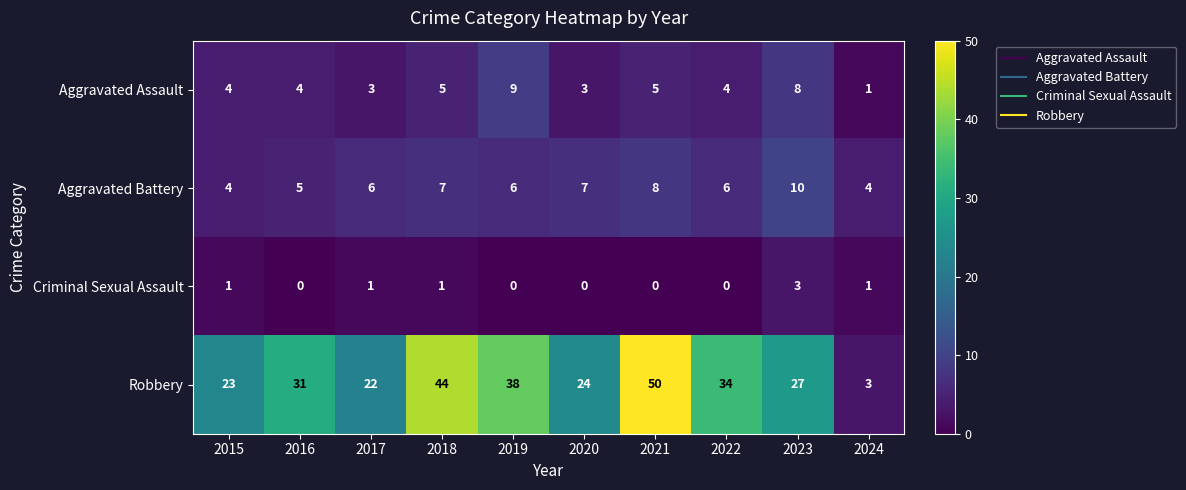

Is it true that Robbery equals 37 at 2020?

False